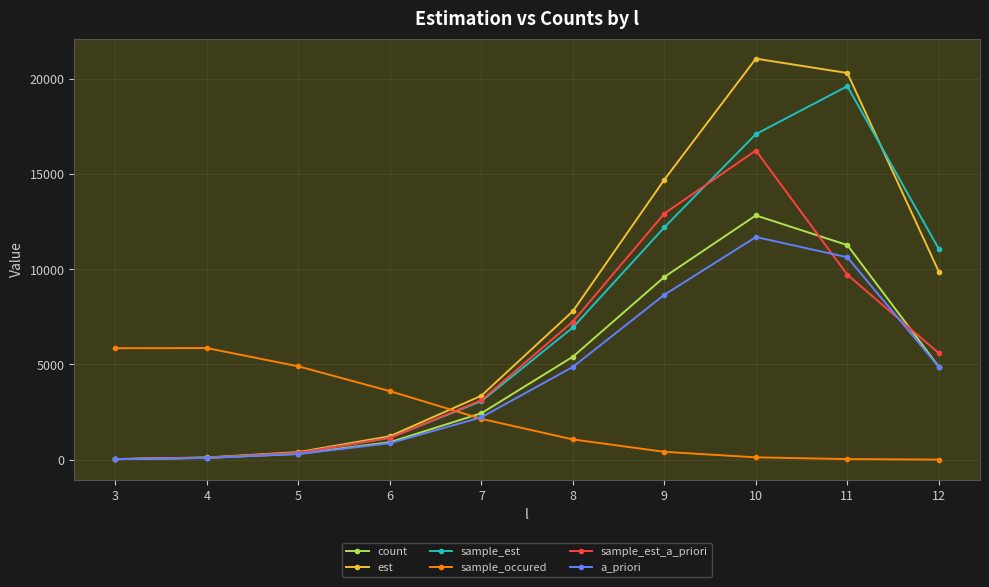

At which label is est closest to 10547?

12